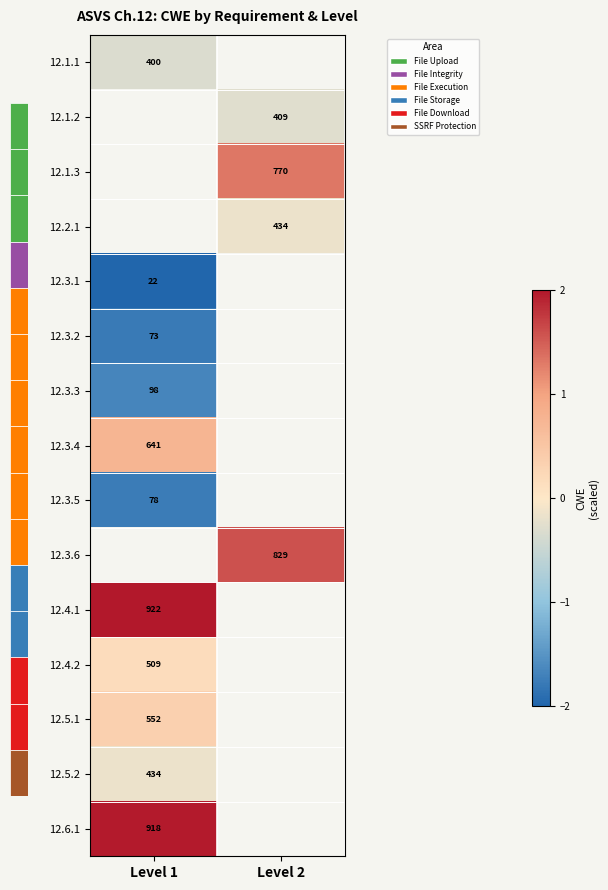

List the series in order of their peak value, lowest first.

12.1.1, 12.1.2, 12.1.3, 12.2.1, 12.3.1, 12.3.2, 12.3.5, 12.3.3, 12.5.2, 12.4.2, 12.5.1, 12.3.4, 12.3.6, 12.6.1, 12.4.1